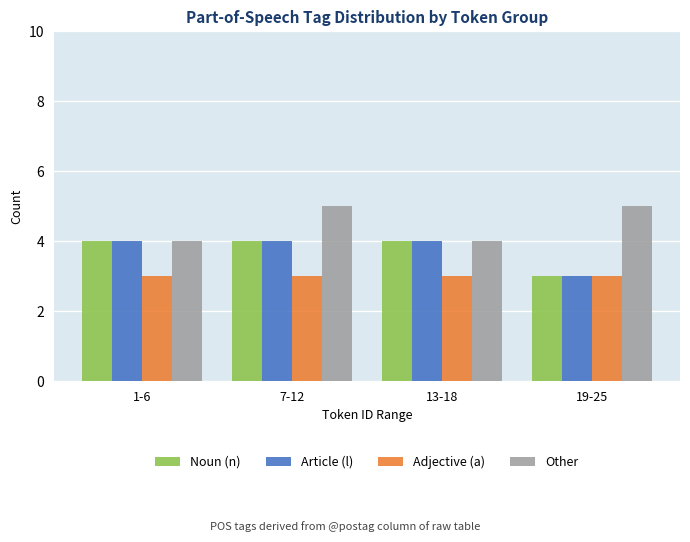

How many categories are shown in the chart?

4